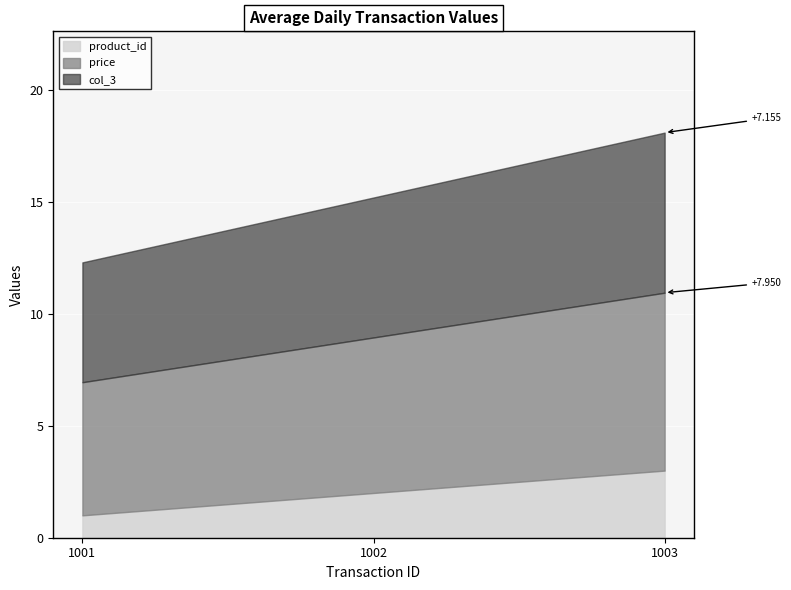

Which category has the lowest value in the col_3 series?

1001